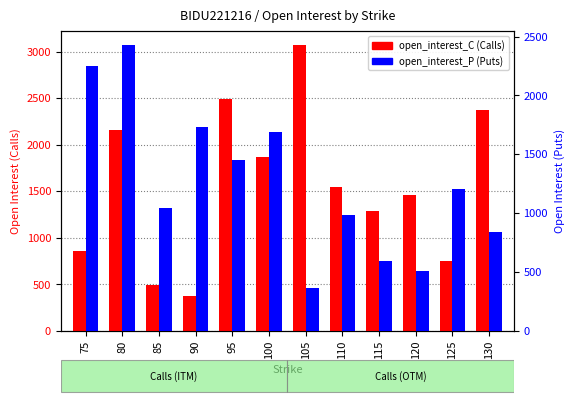

Which series has the largest total across all categories?

open_interest_C